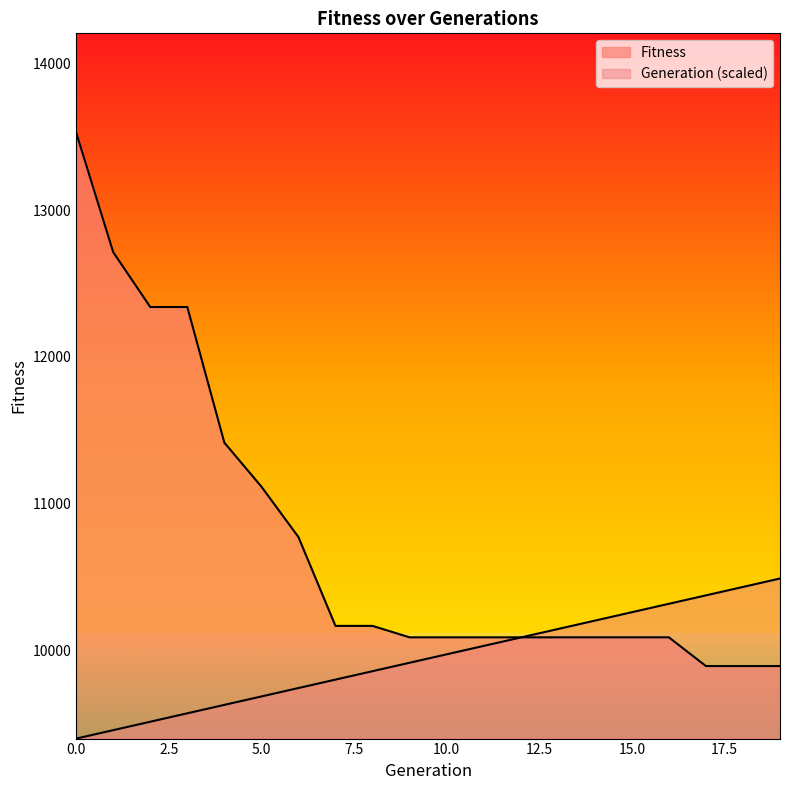

Is the value of Generation at 10 greater than the value of Fitness at 13?

No